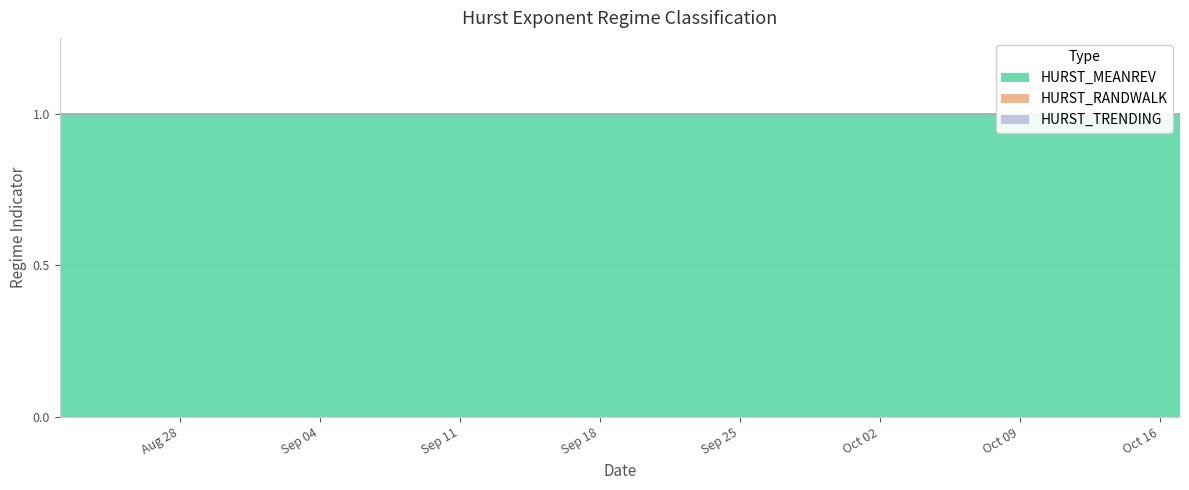

What is the difference between the highest and lowest values at 2017-09-01?

1